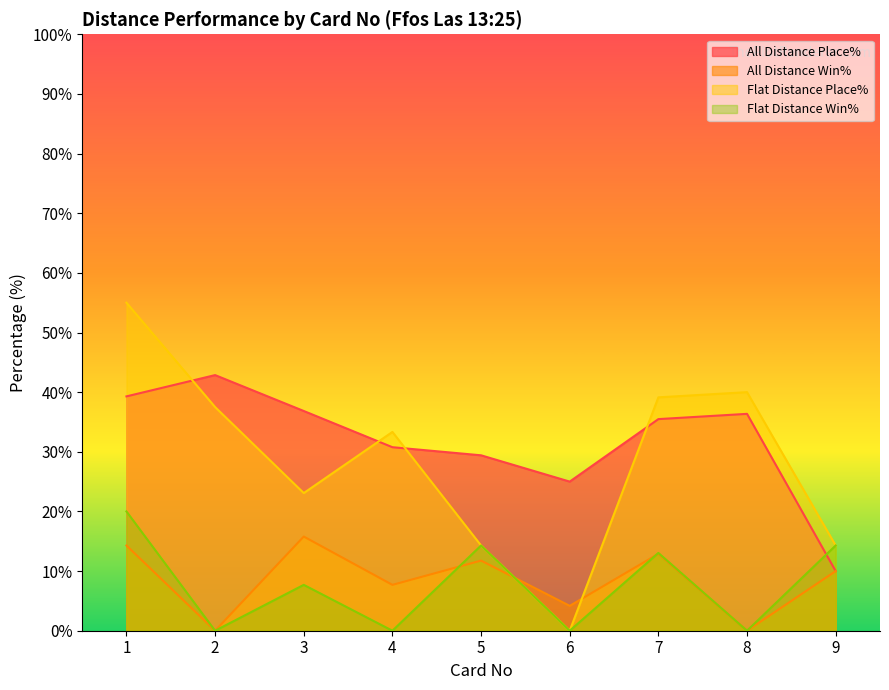

Is it true that Flat Distance Place% equals 57.7 at 4?

False